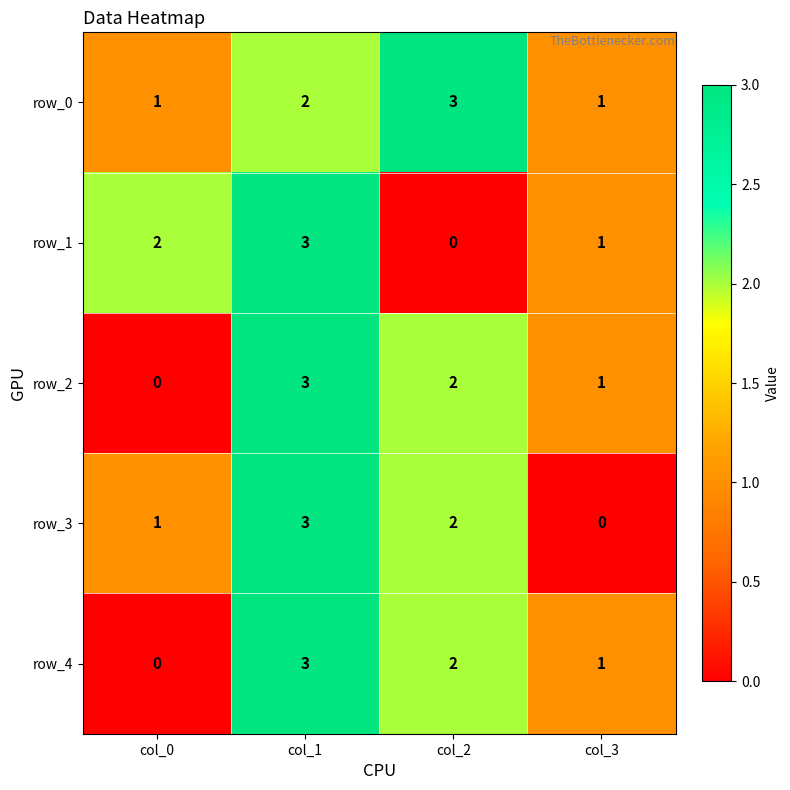

Reading left to right, list all the values displayed in this chart.

row_0: 1	2	3	1
row_1: 2	3	0	1
row_2: 0	3	2	1
row_3: 1	3	2	0
row_4: 0	3	2	1